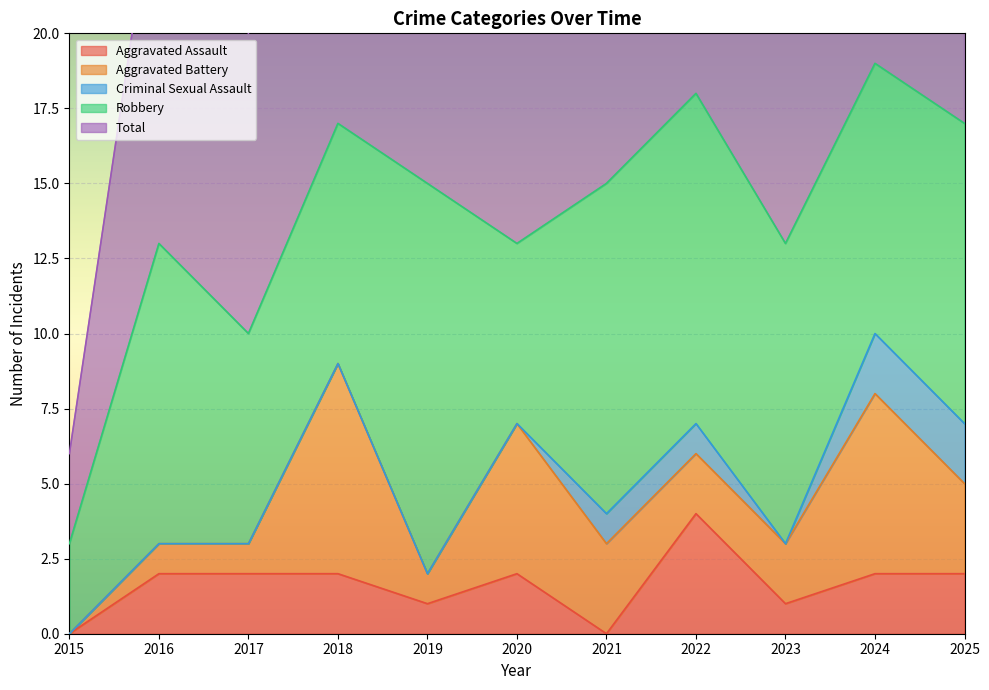

At how many categories does at least one series exceed 5?

10